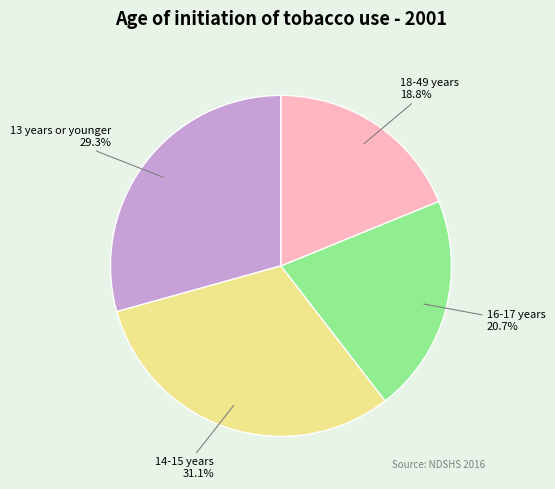

Does any single category account for the majority?

No